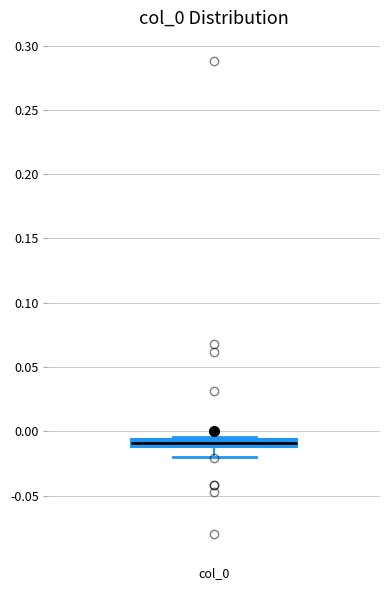

Where is the lower edge of the box for col_0 on the y-axis? The values are not printed on the chart, so give them approximately, as read against the axis.

-0.010